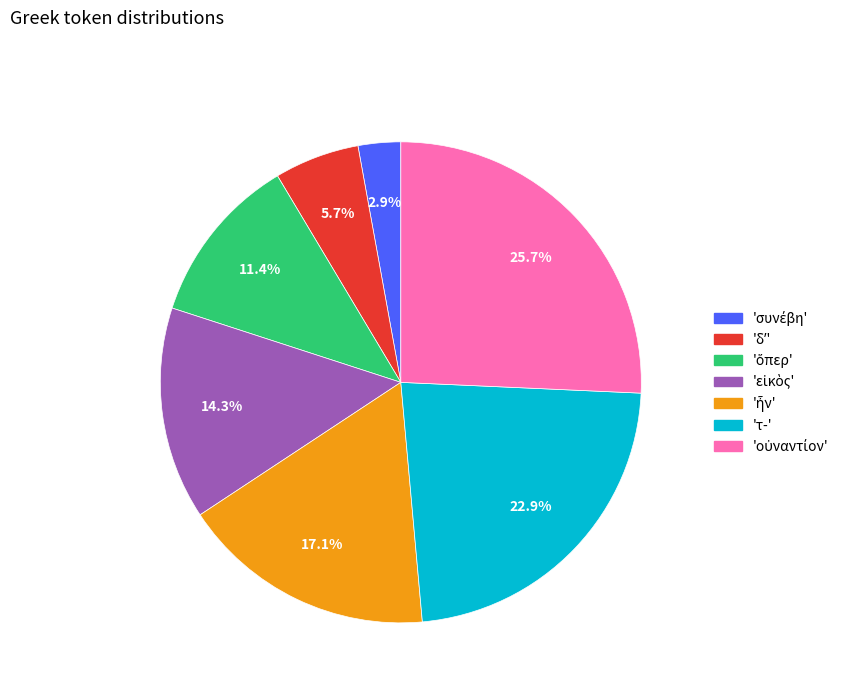

Does any single category account for the majority?

No